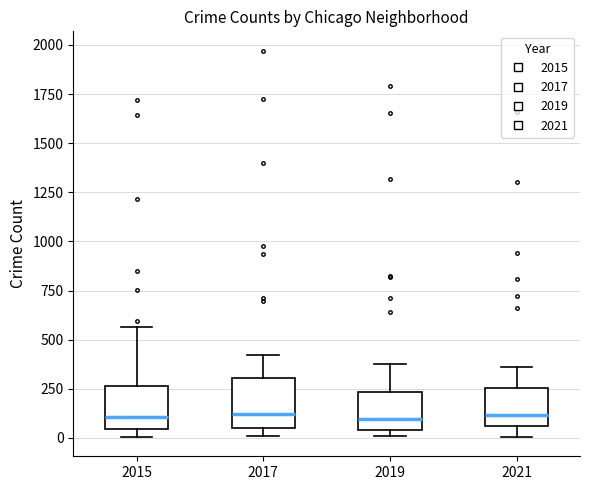

Where does the upper whisker of the box at x = 2017 end on the y-axis? The values are not printed on the chart, so give them approximately, as read against the axis.

400